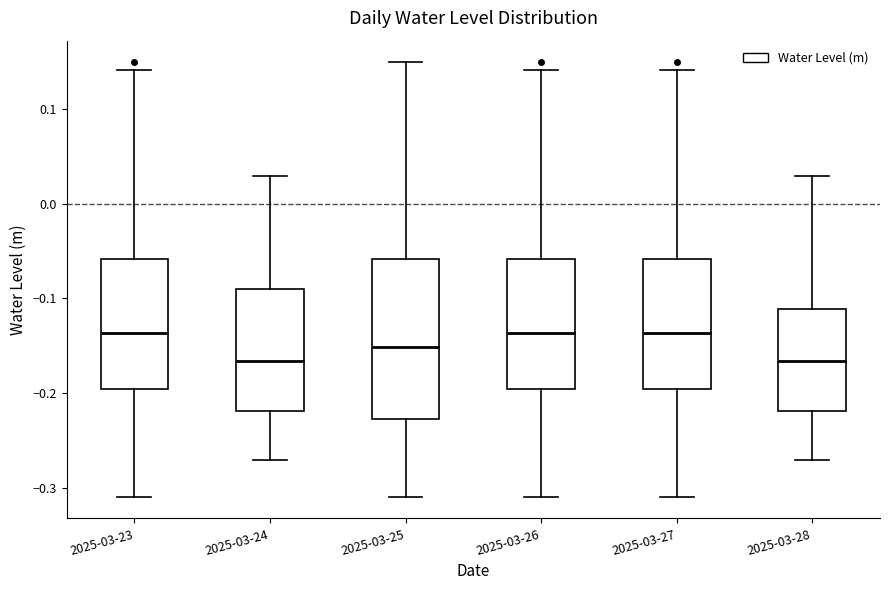

Reading left to right, transcribe this box plot: for each box, give where its median line is, the range the box spans, and where its two whiskers end, as read against the y-axis. The values are not printed on the chart, so give them approximately, as read against the axis.

2025-03-23: median -0.14, box -0.20 to -0.06, whiskers -0.31 to 0.14
2025-03-24: median -0.17, box -0.22 to -0.09, whiskers -0.27 to 0.03
2025-03-25: median -0.15, box -0.23 to -0.06, whiskers -0.31 to 0.15
2025-03-26: median -0.14, box -0.20 to -0.06, whiskers -0.31 to 0.14
2025-03-27: median -0.14, box -0.20 to -0.06, whiskers -0.31 to 0.14
2025-03-28: median -0.17, box -0.22 to -0.11, whiskers -0.27 to 0.03